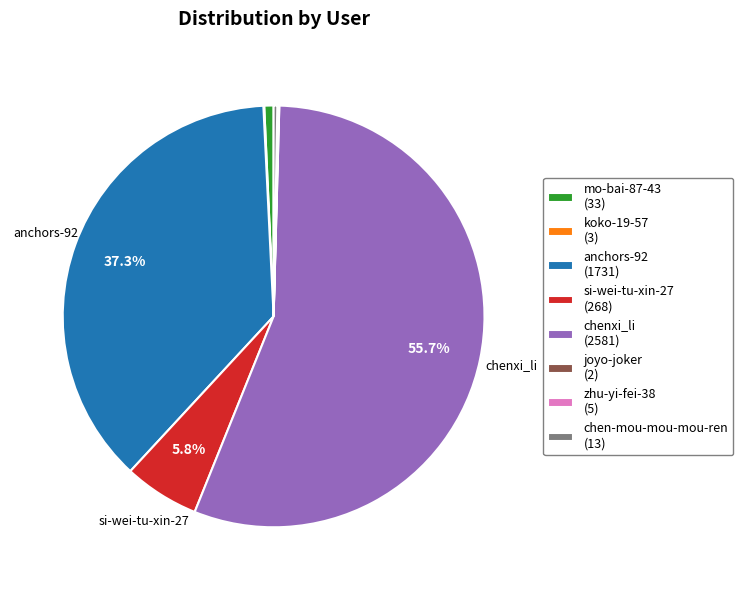

What percentage is NOT represented by si-wei-tu-xin-27 (268)?

94.2%